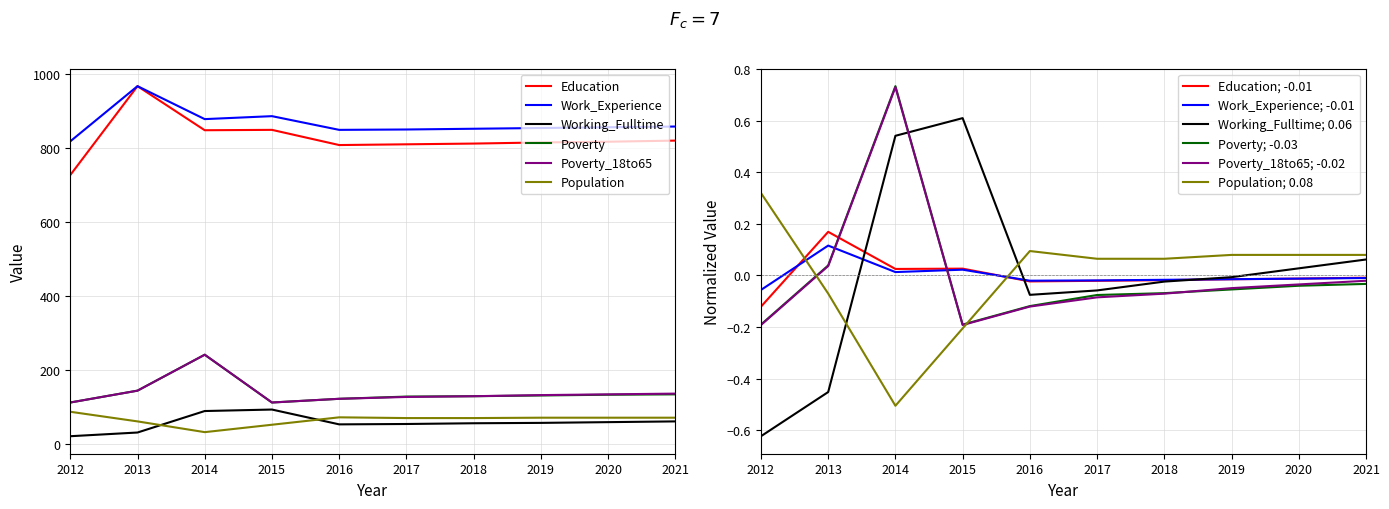

What is the value of the Poverty_18to65 point at the 7th from the left?

130.0